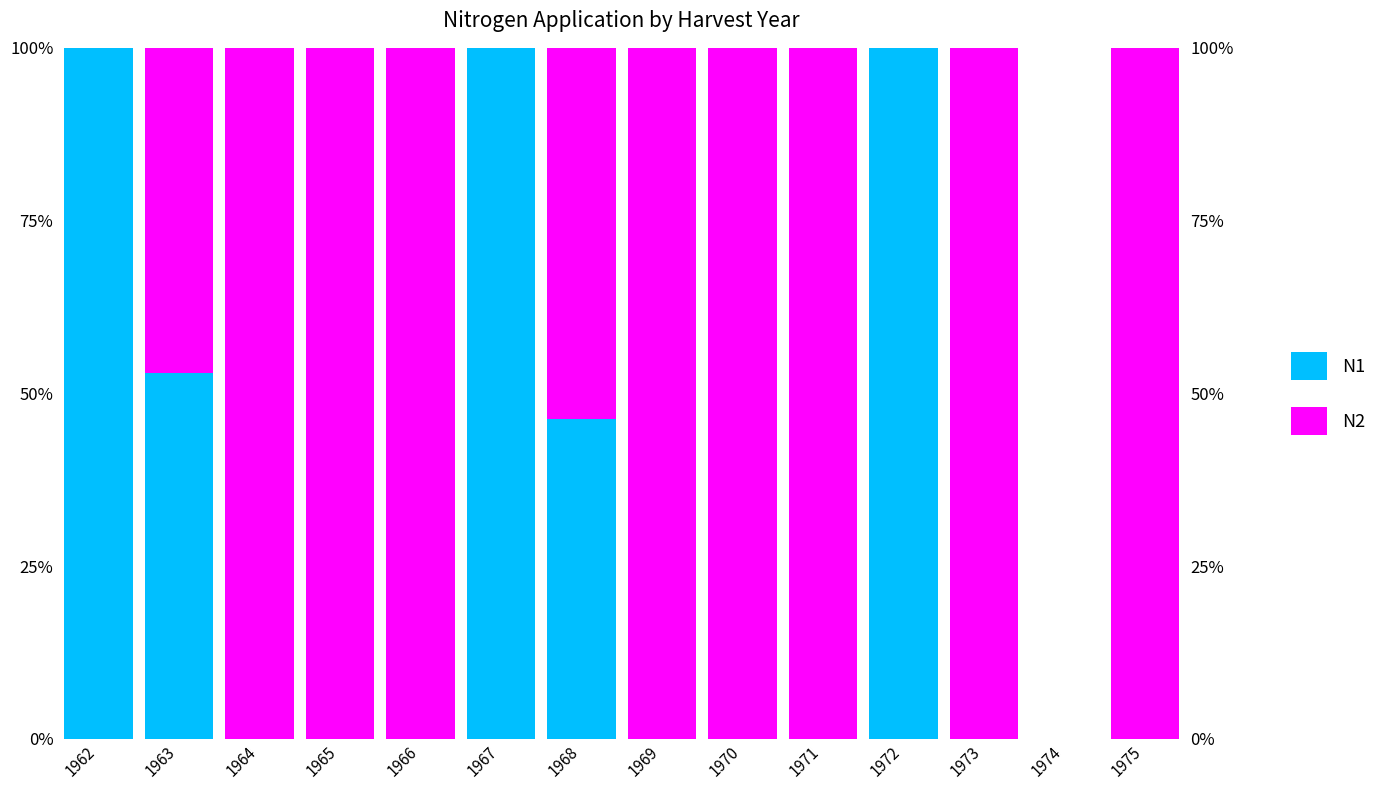

What is the highest value of the N2 series?

100.0